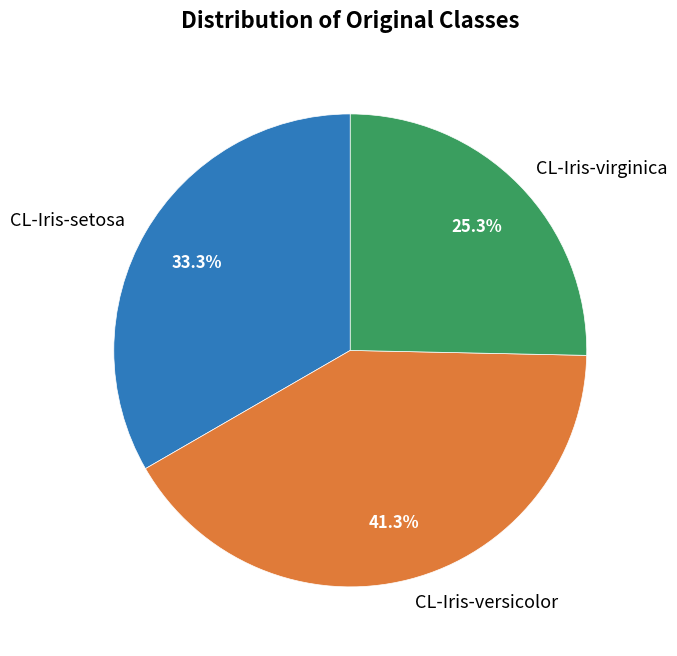

What percentage do CL-Iris-setosa and CL-Iris-versicolor together represent?

74.7%